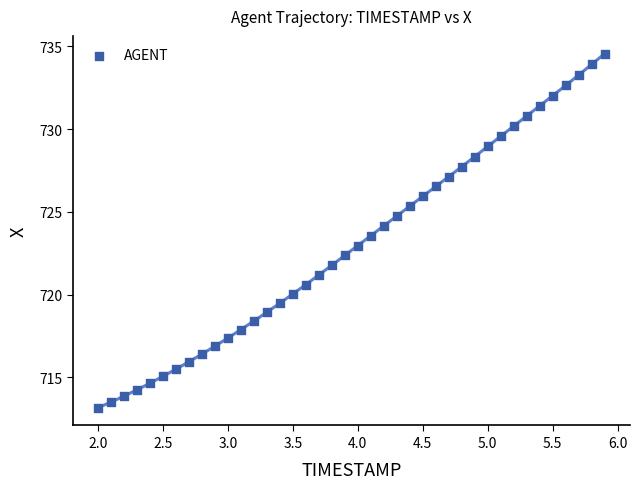

What is the range of Y values (max minus min)?

21.4